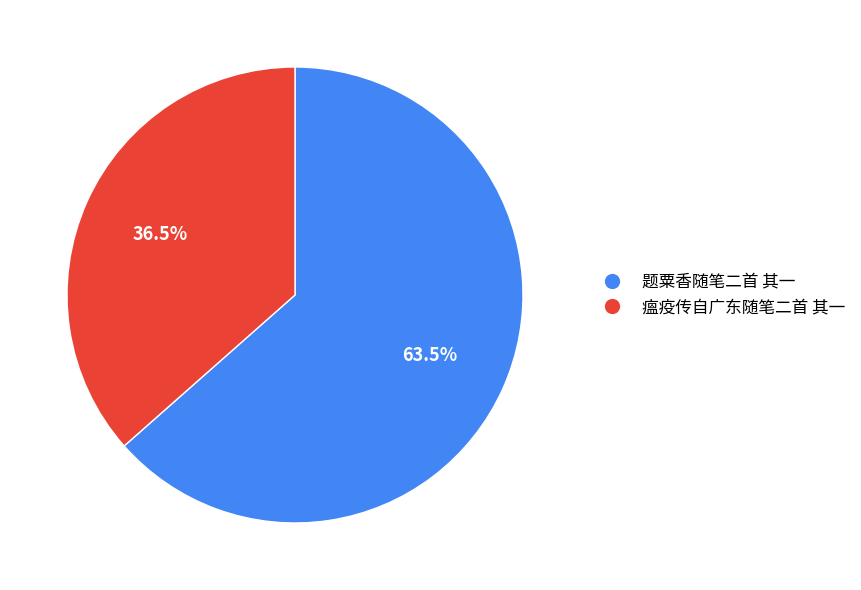

How many segments does this pie chart have?

2